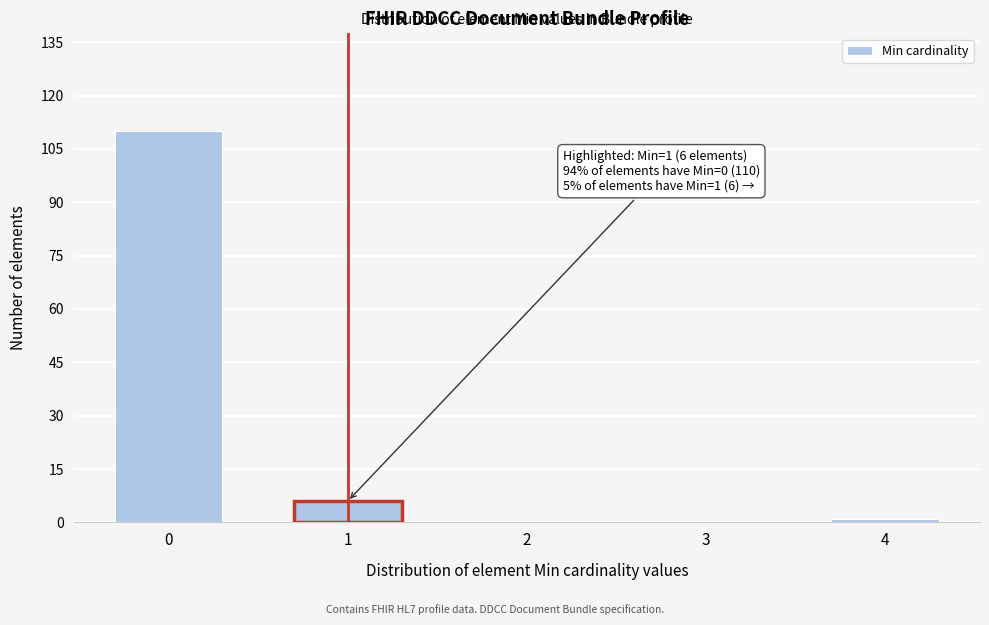

Reading right to left, list all the values displayed in this chart.

4=1	3=0	2=0	1=6	0=110